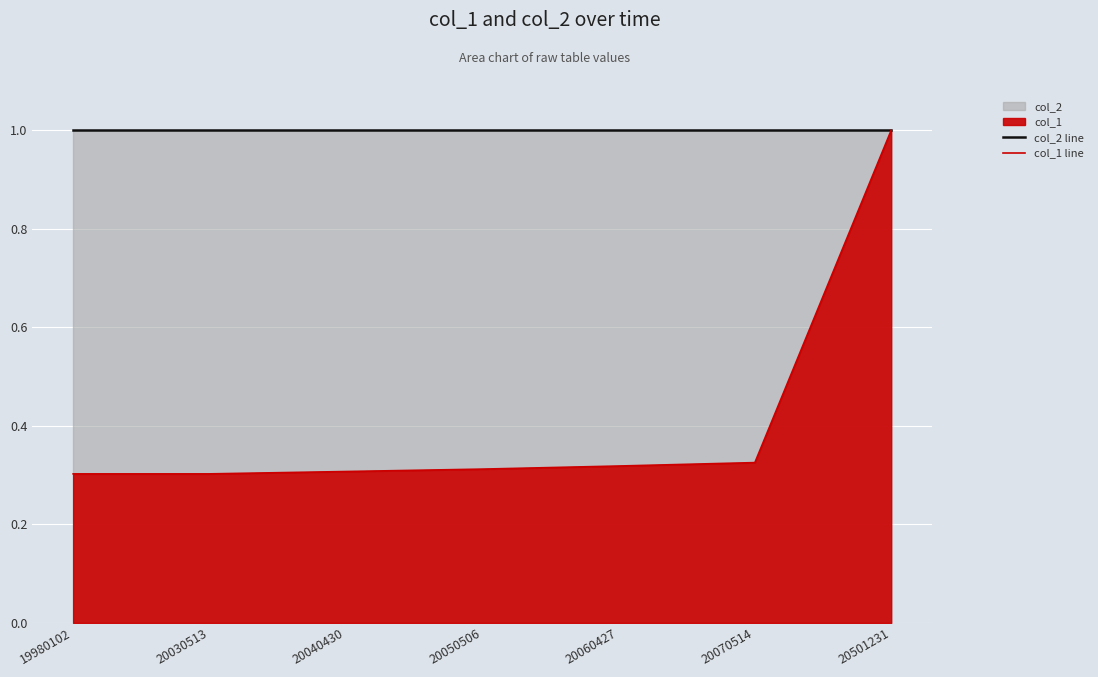

True or false: col_2 line and col_1 line cross at least once.

False